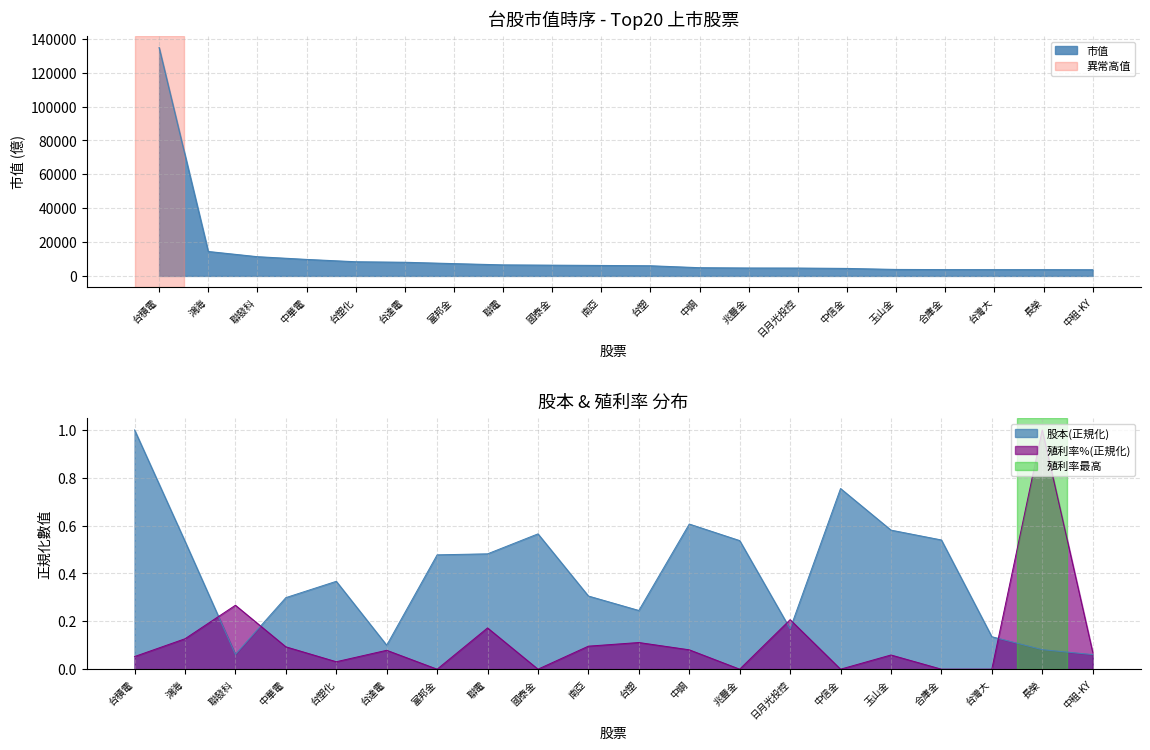

Is it true that 殖利率% equals 0.0 at 中信金?

True